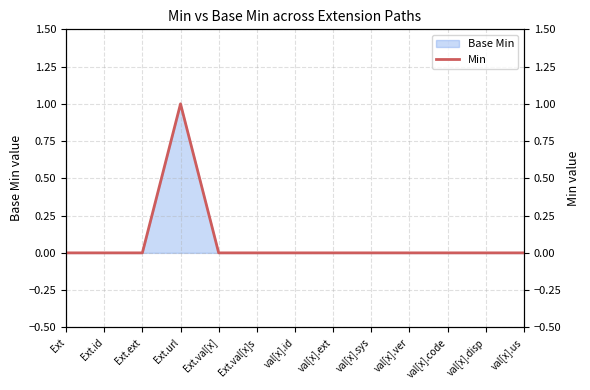

Reading right to left, extract all data points from this chart.

0	0	0	0	0	0	0	0	0	1	0	0	0